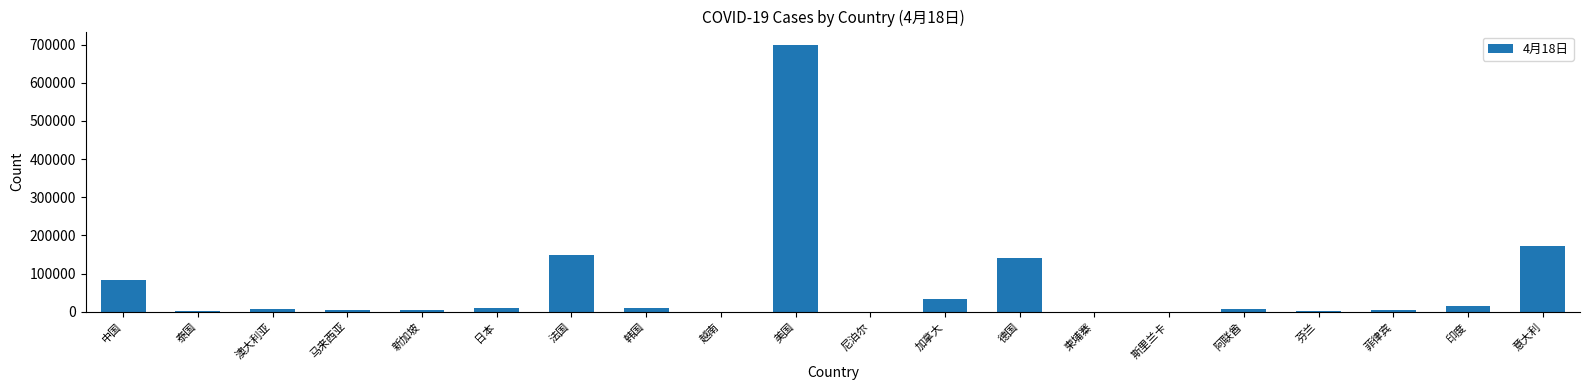

Which has a higher value, 意大利 or 加拿大?

意大利